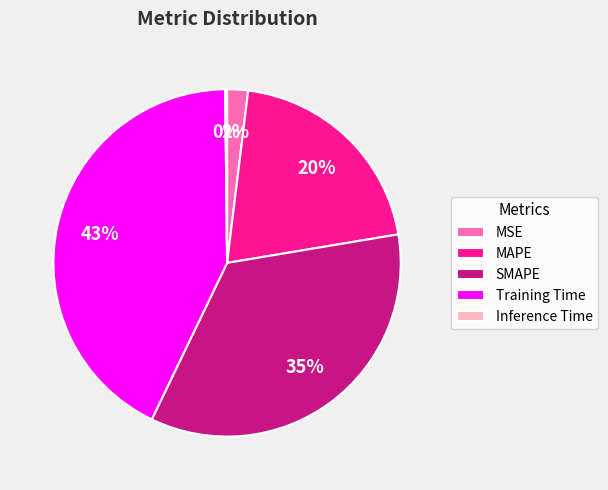

Which has a higher value, MSE or MAPE?

MAPE